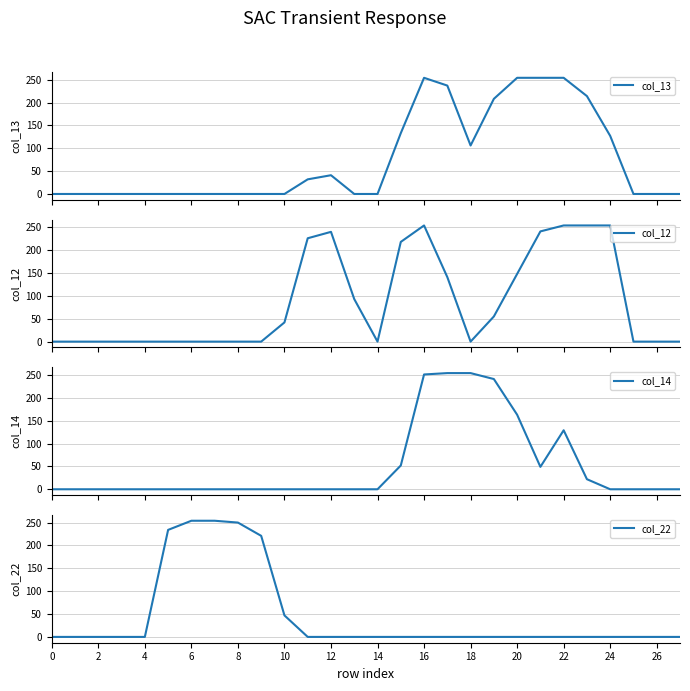

What is the maximum value for col_12?

254